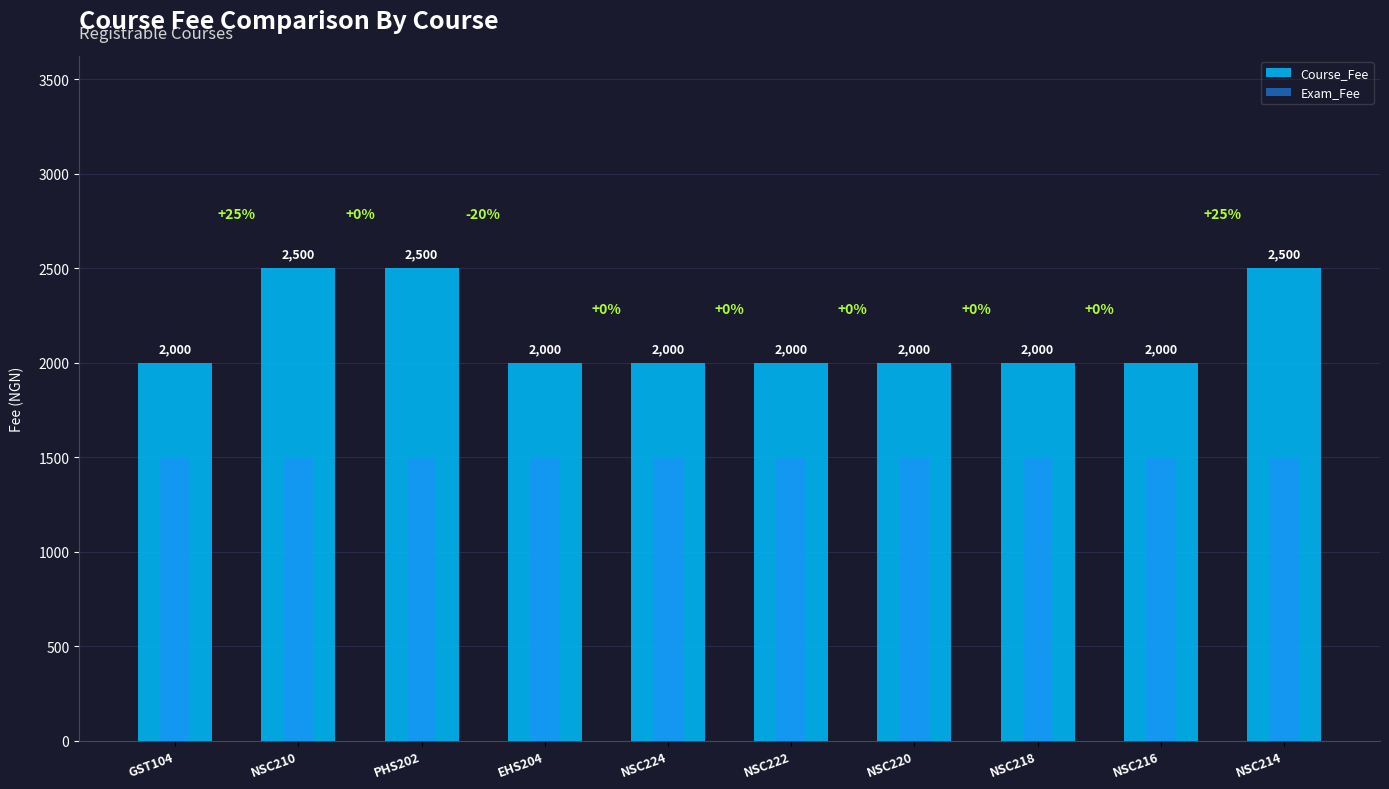

Between PHS202 and NSC222, which is larger?

PHS202